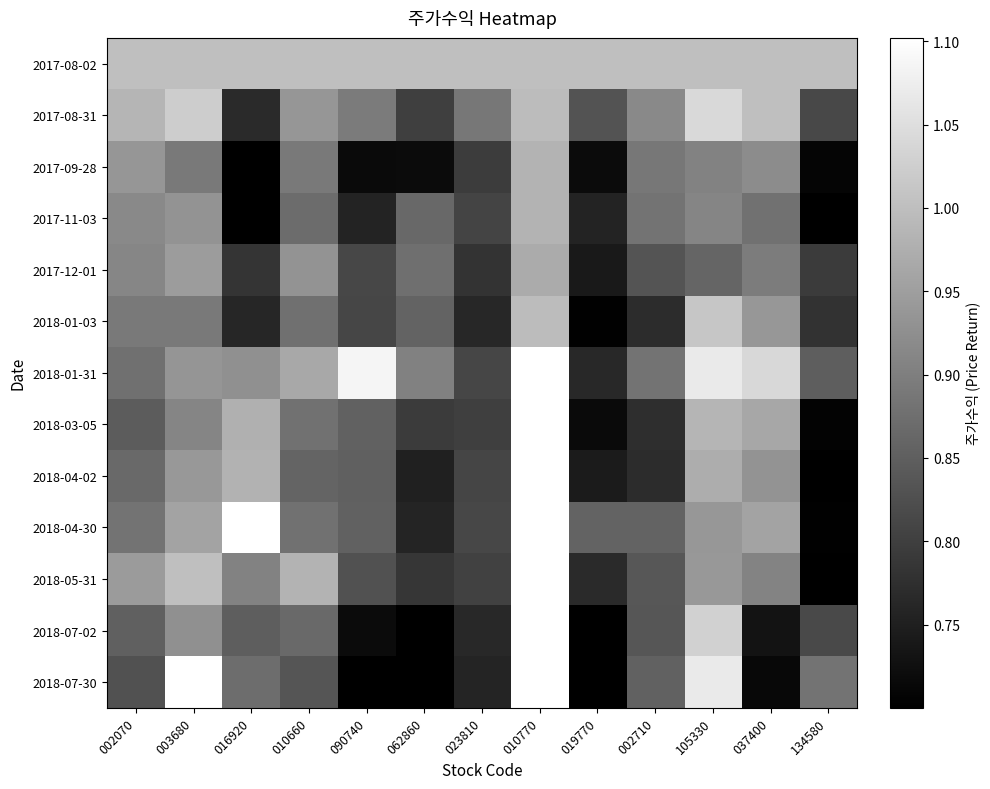

What is the spread (max minus min) of values at 003680?

0.2